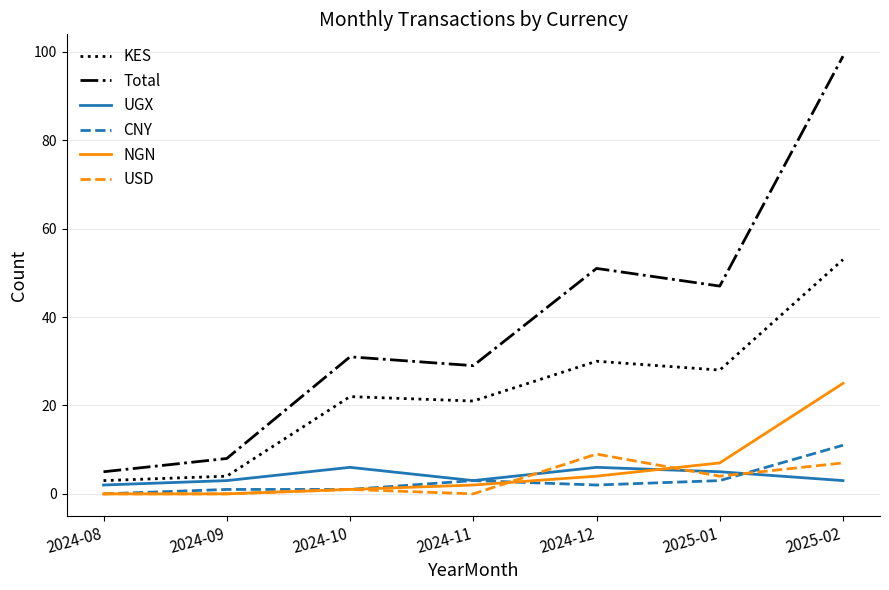

How many lines are shown in the chart?

6